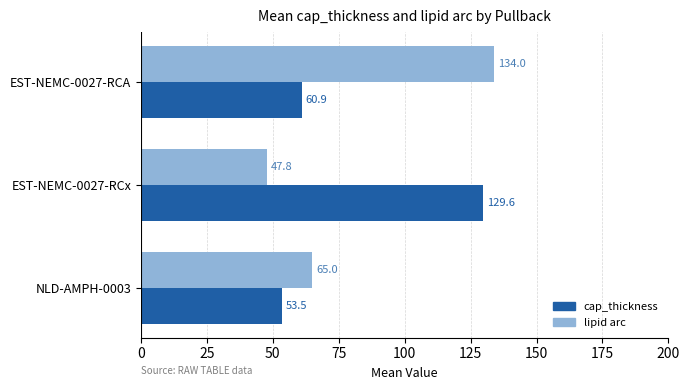

What is the average value of the cap_thickness series?

81.3